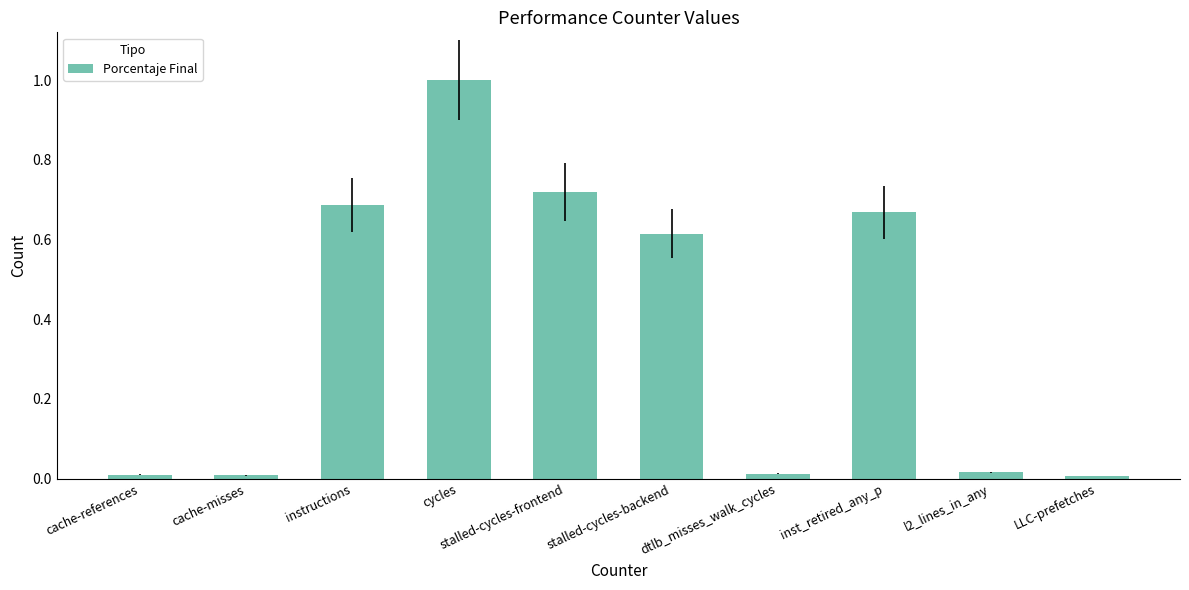

The chart shows a value of 0.0 at dtlb_misses_walk_cycles. True or false?

True